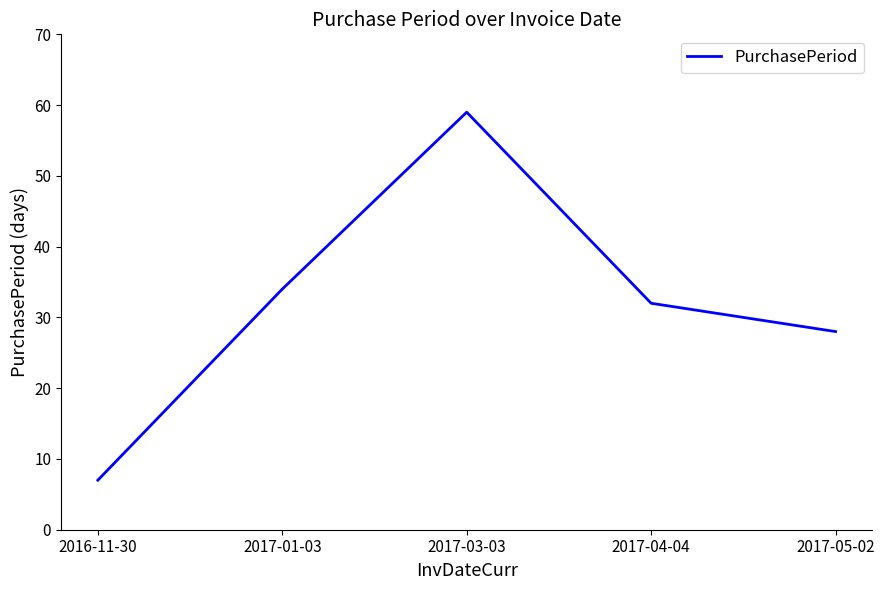

What position from the left is 2017-04-04?

4